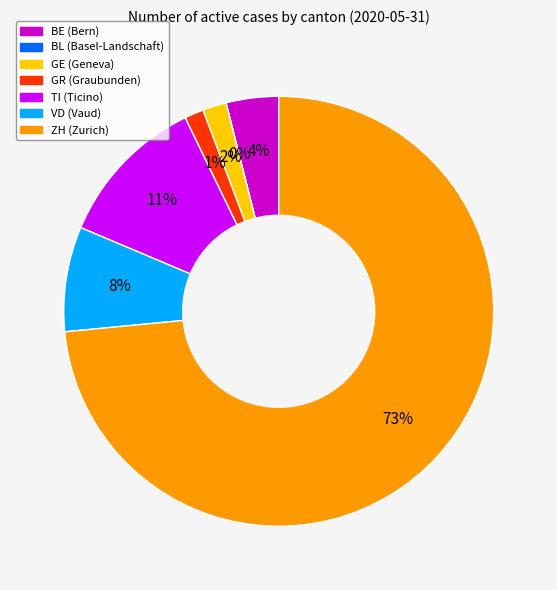

What percentage is NOT represented by VD?

92.1%